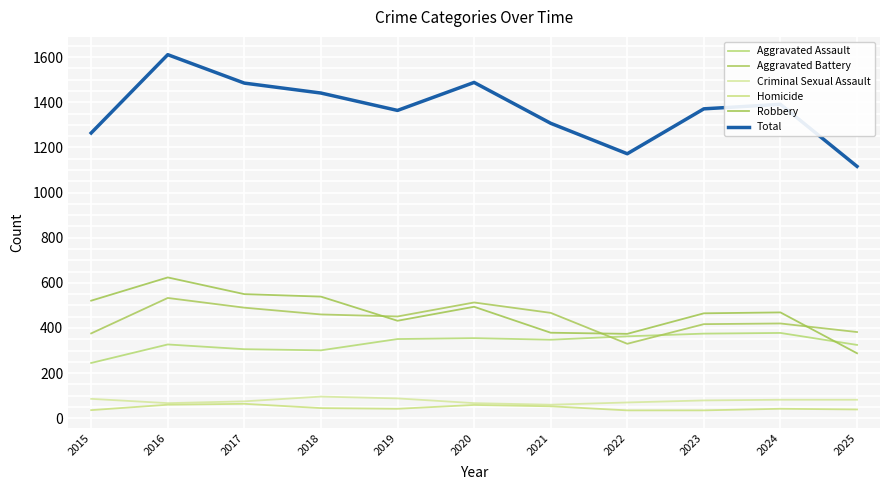

The value of Aggravated Battery at 2021 is 317. True or false?

False